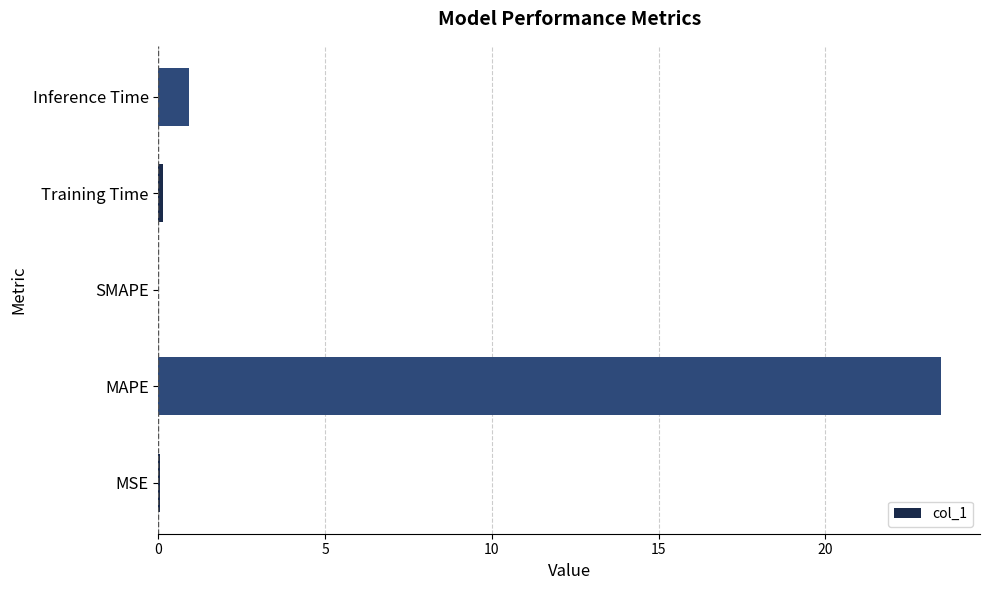

The chart shows a value of 32.5 at MAPE. True or false?

False